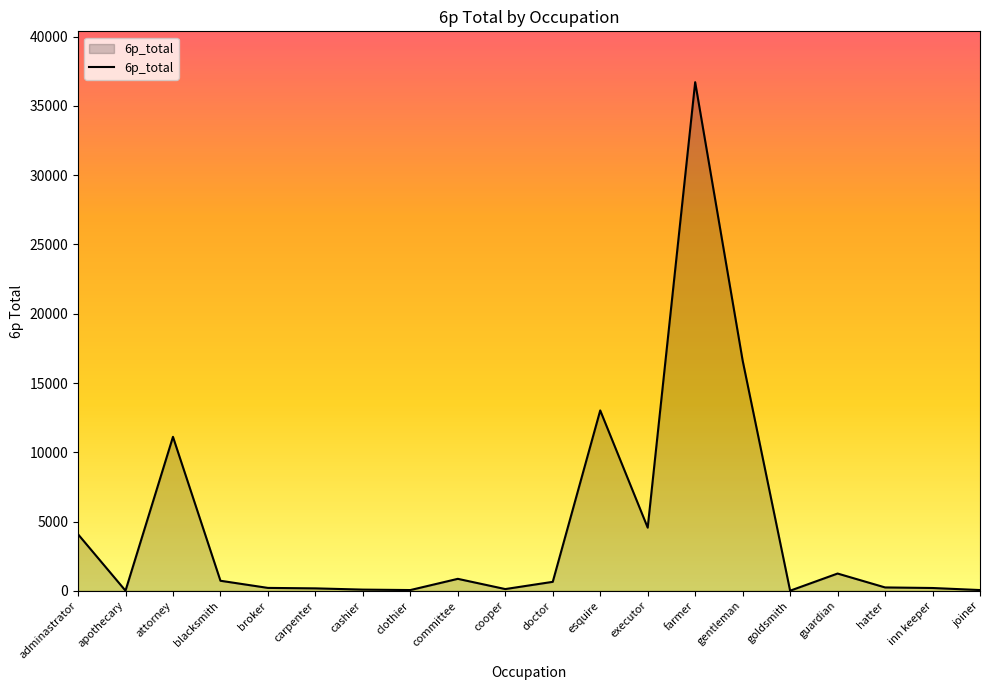

What is the change in value from adminastrator to clothier?

-4027.7